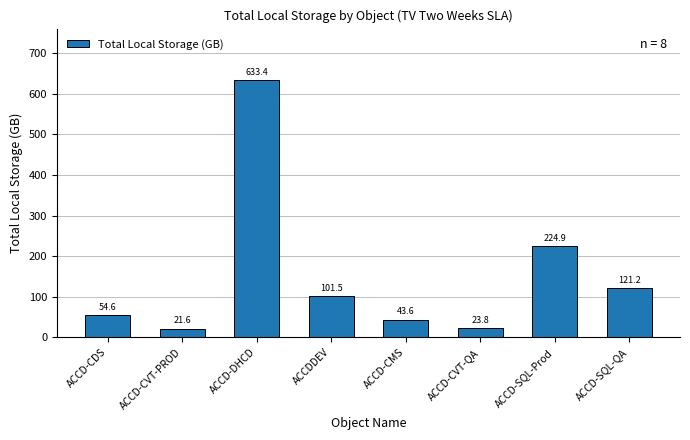

At which label does the data first exceed 101?

ACCD-DHCD